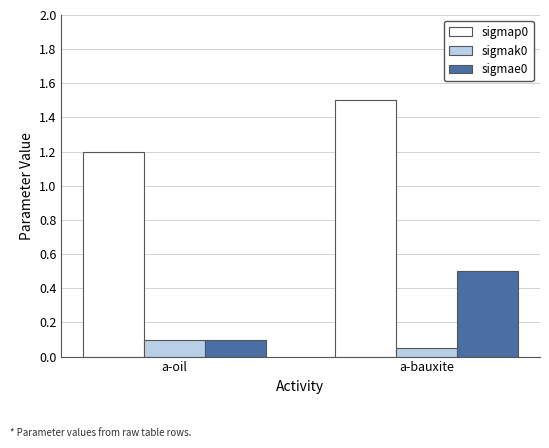

Where is sigmae0 nearest to the value 0?

a-oil